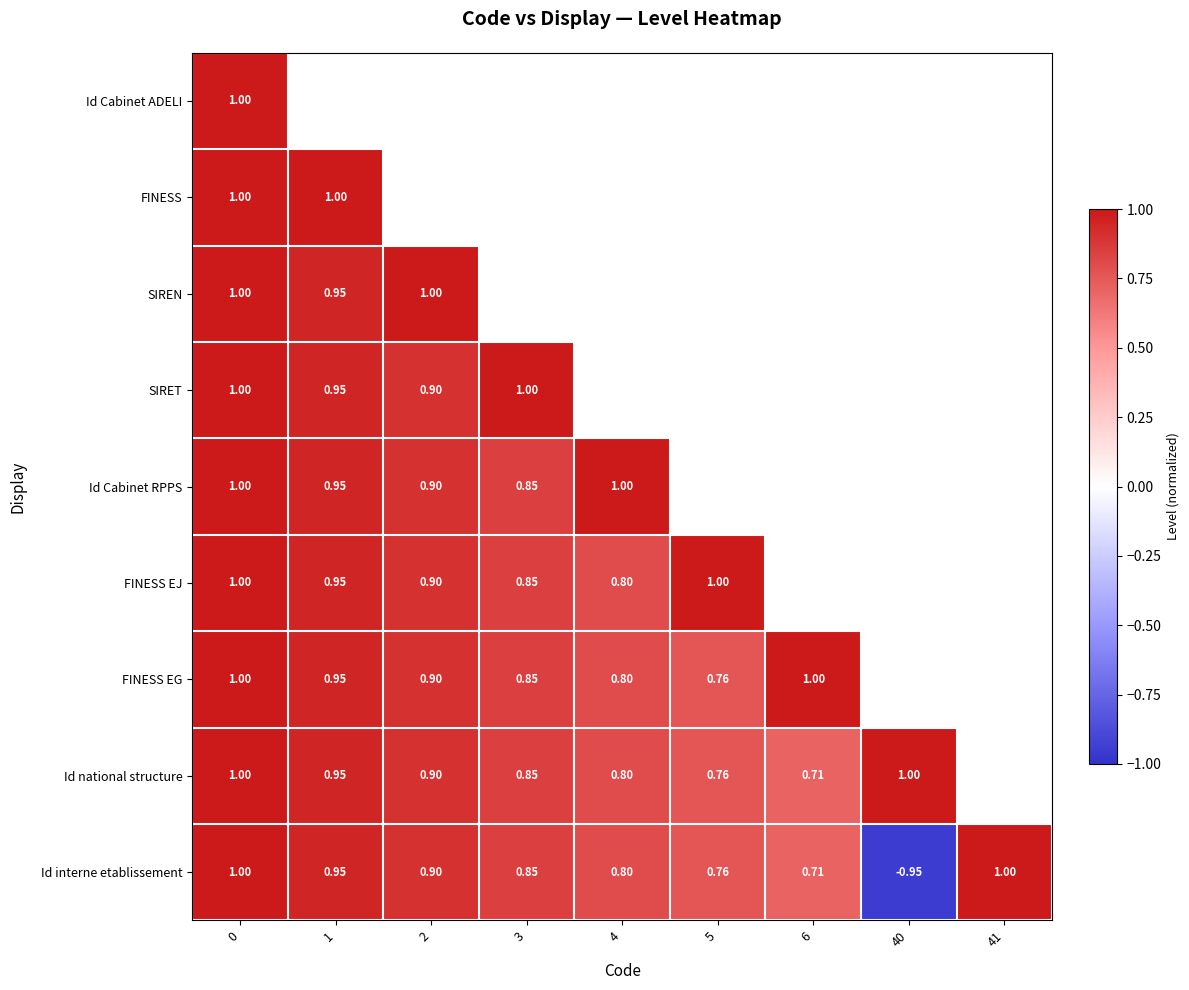

Between 4 and 41, which is larger?

41